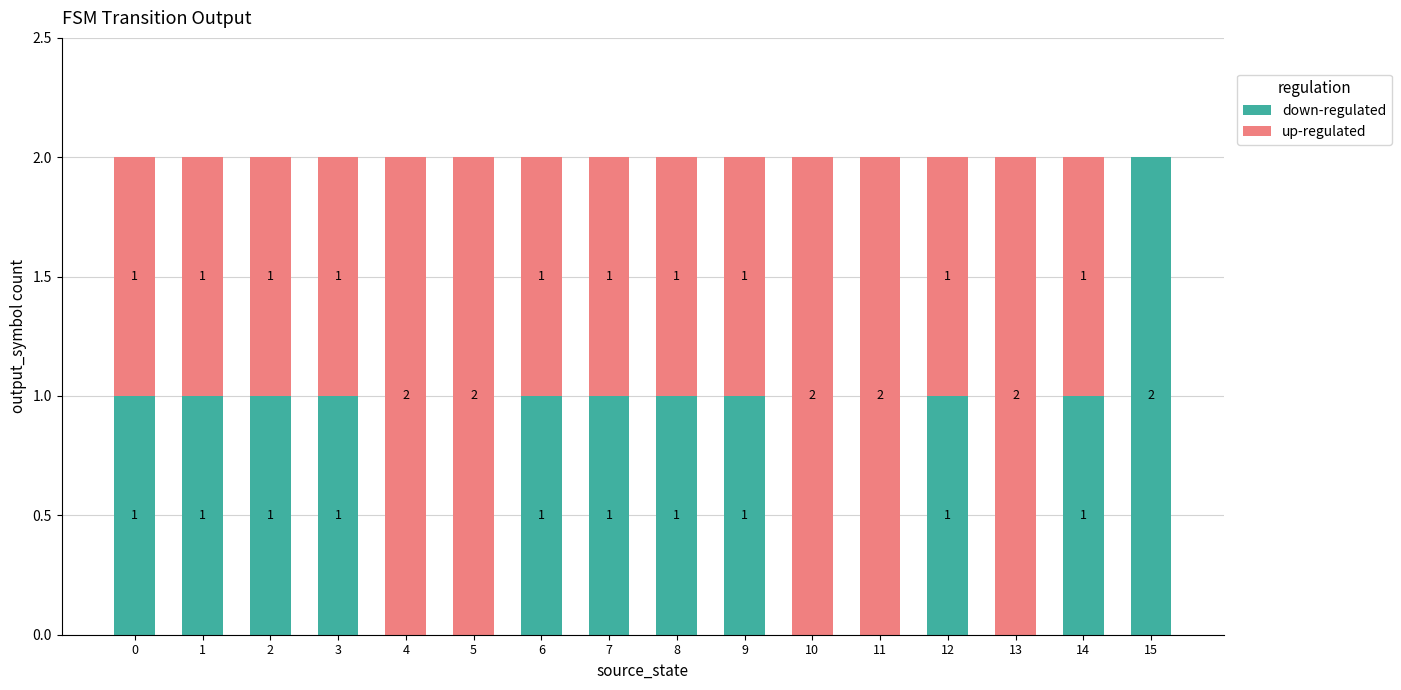

What is the average value of the down-regulated series?

1